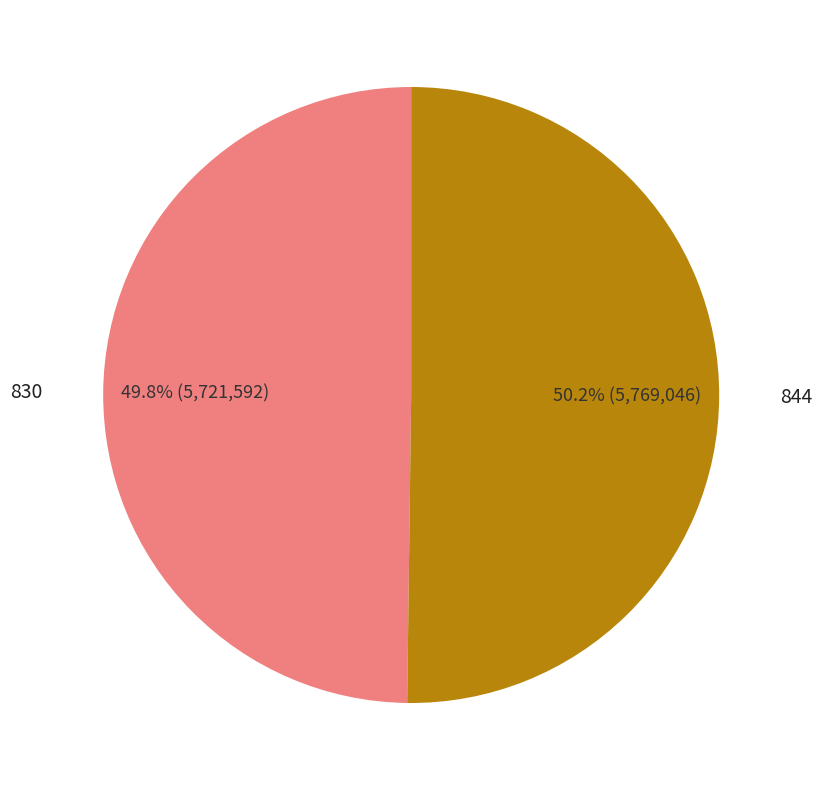

Does any single category account for the majority?

Yes